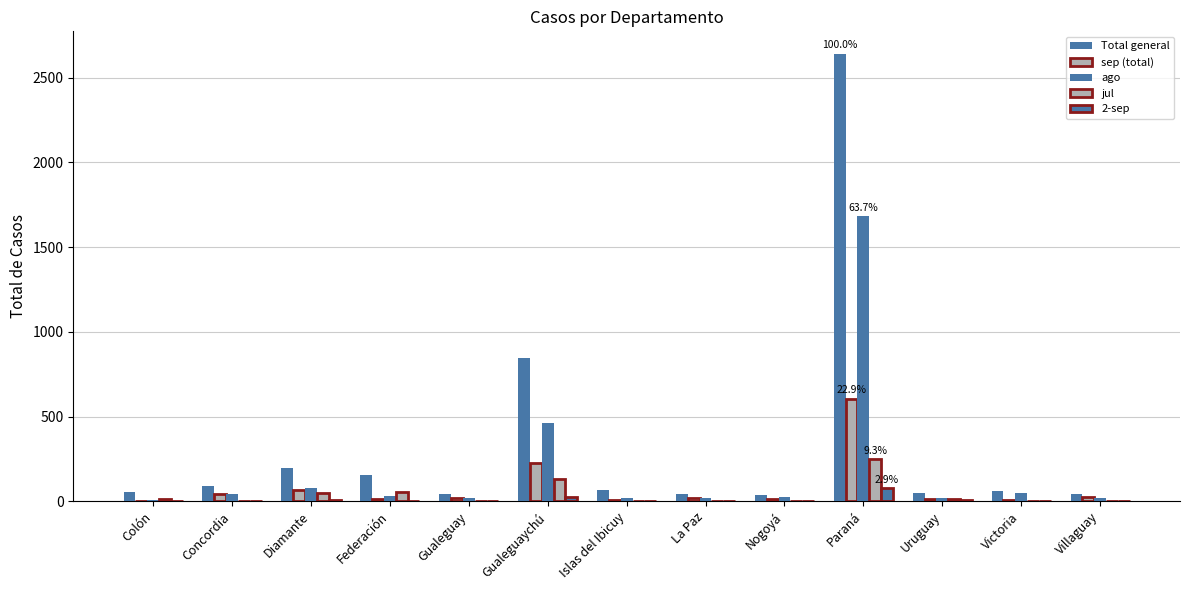

Read the Total general value at Nogoyá, to the nearest 10.

40